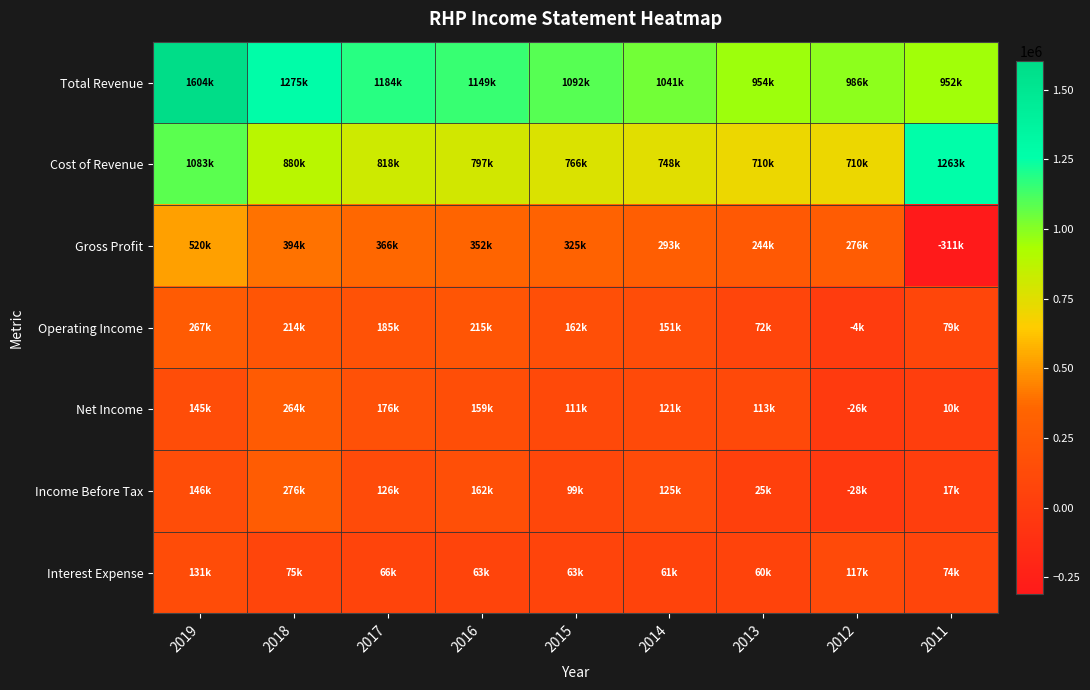

Rank the series at 2016 from highest to lowest value.

Total Revenue, Cost of Revenue, Gross Profit, Operating Income, Income Before Tax, Net Income, Interest Expense